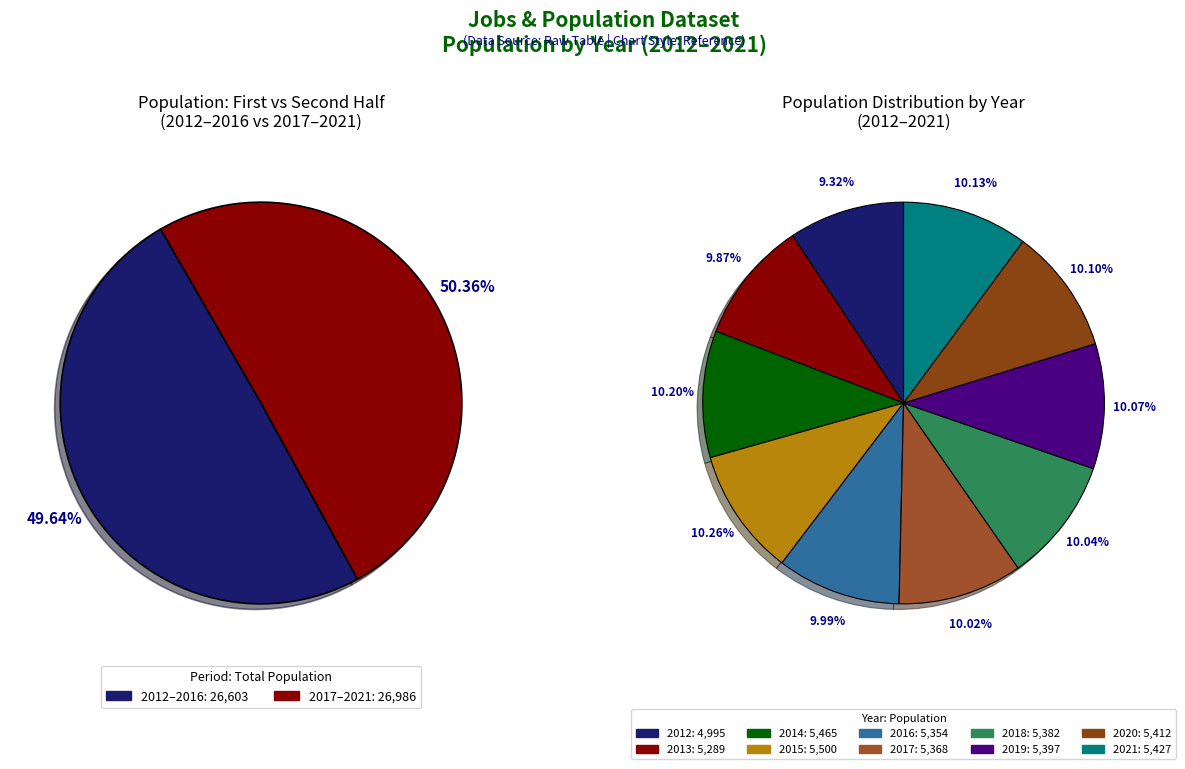

What percentage is NOT represented by 2017?

90.0%